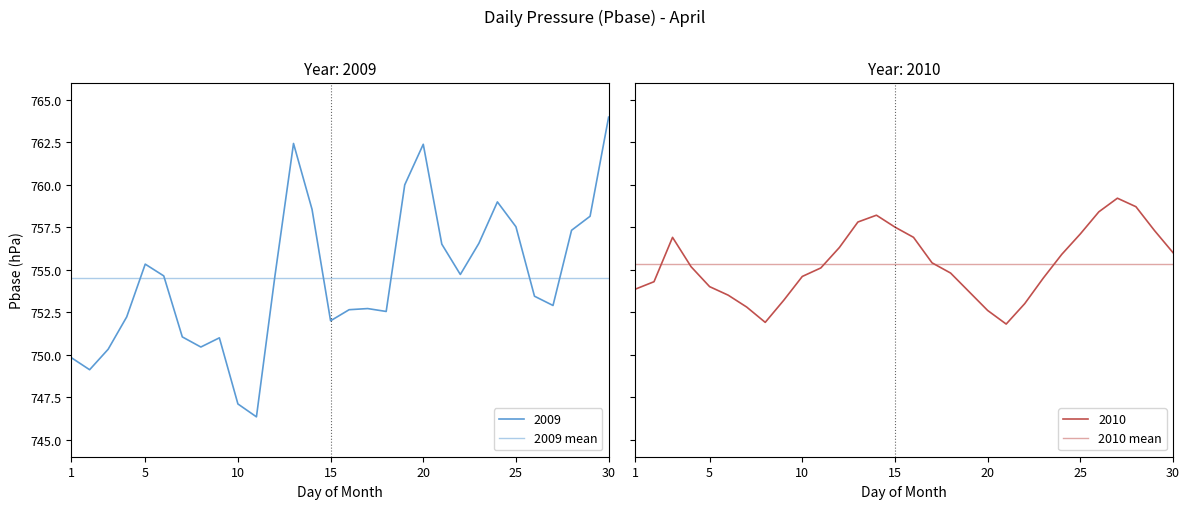

Is it true that 2009 mean equals 1283.4 at 1?

False